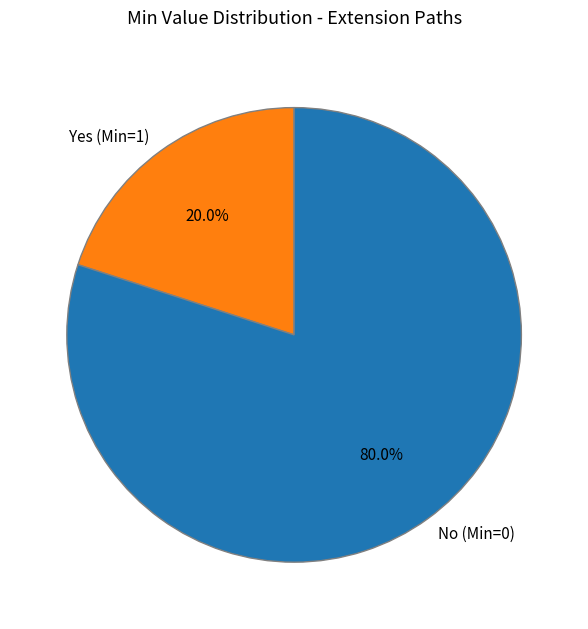

Which category has the biggest portion of the pie?

No (Min=0)